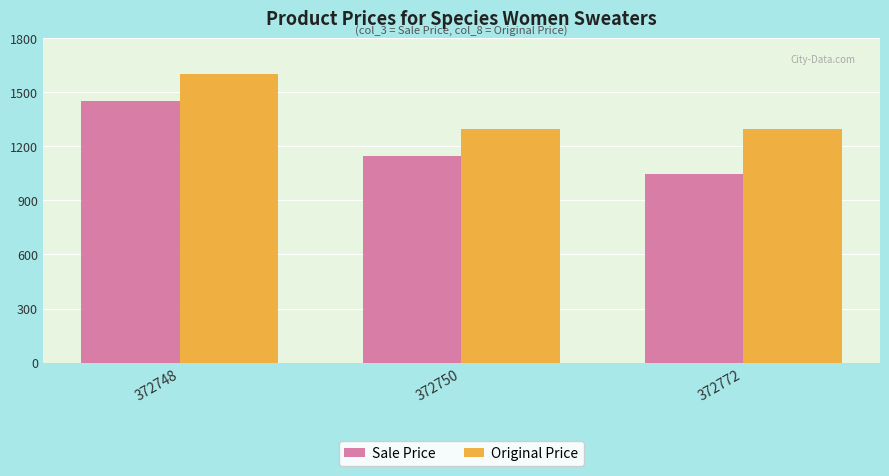

What is the lowest value of the Sale Price series?

1049